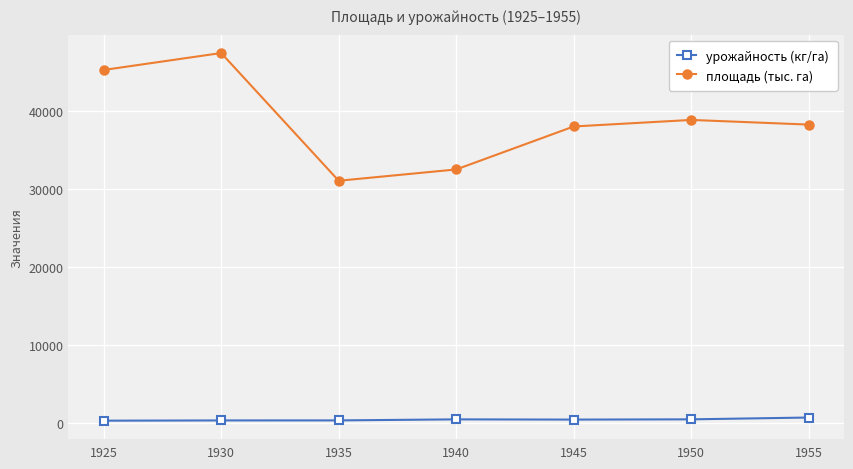

Rank the series at 1925 from lowest to highest value.

урожайность (кг/га), площадь (тыс. га)